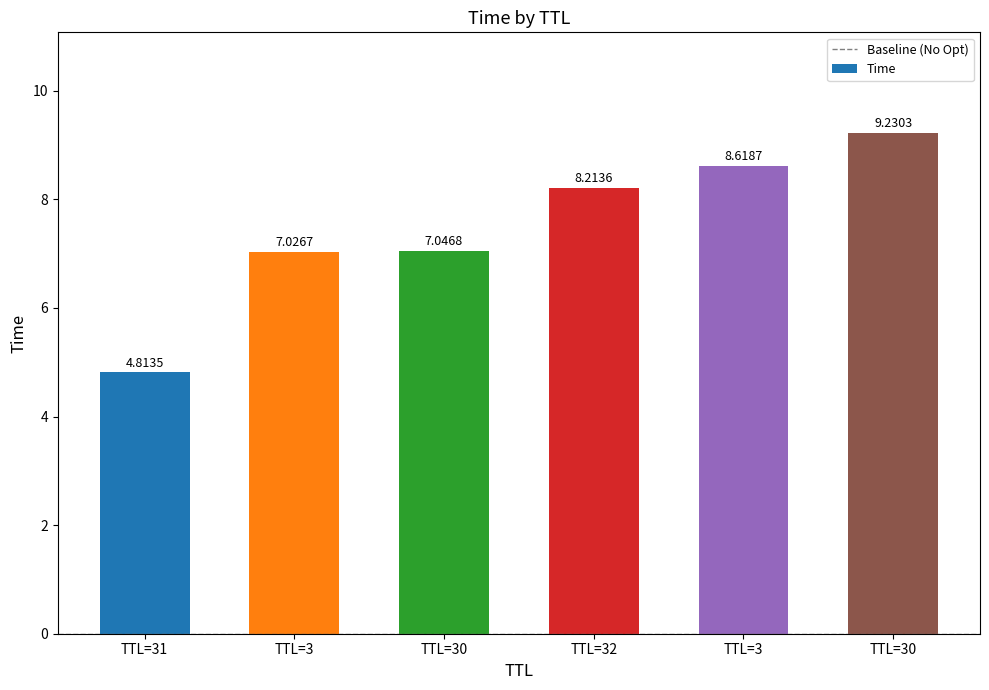

What is the greatest value displayed?

9.2